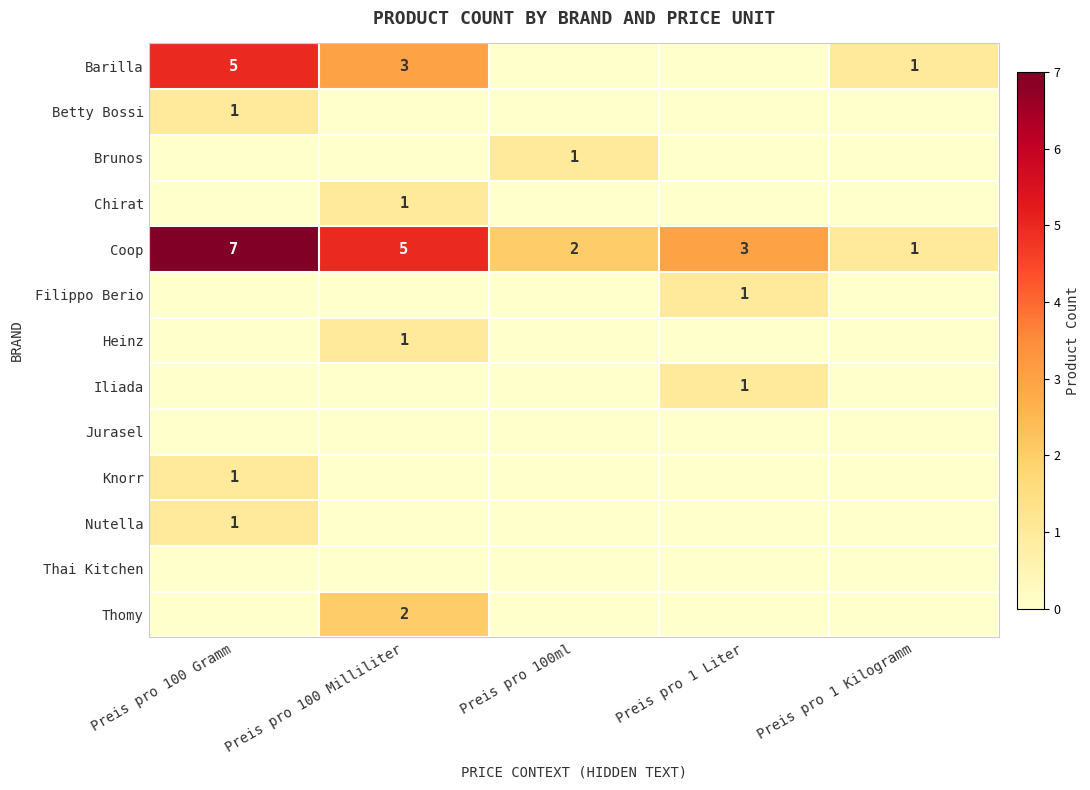

The Iliada series shows 1 at Preis pro 1 Liter. True or false?

True